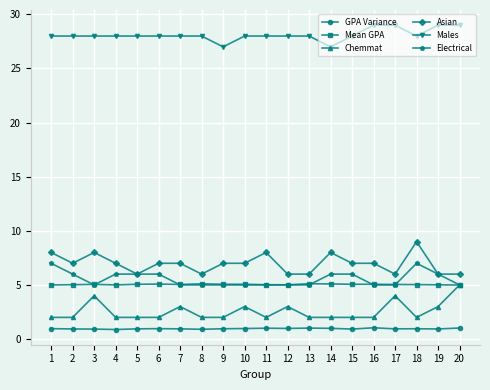

What is the maximum value shown in the chart?

29.0